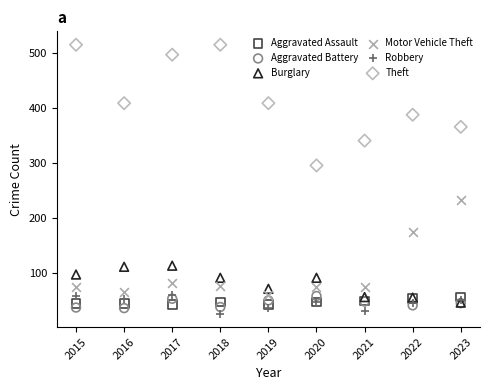

Which series reaches the maximum Y coordinate?

Theft